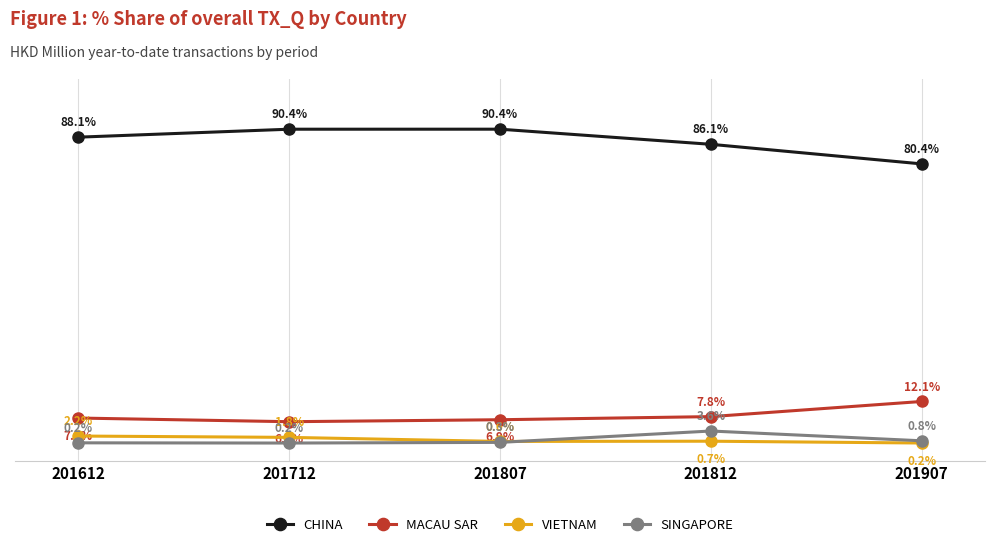

Between 201807 and 201907, which series saw the biggest shift?

CHINA